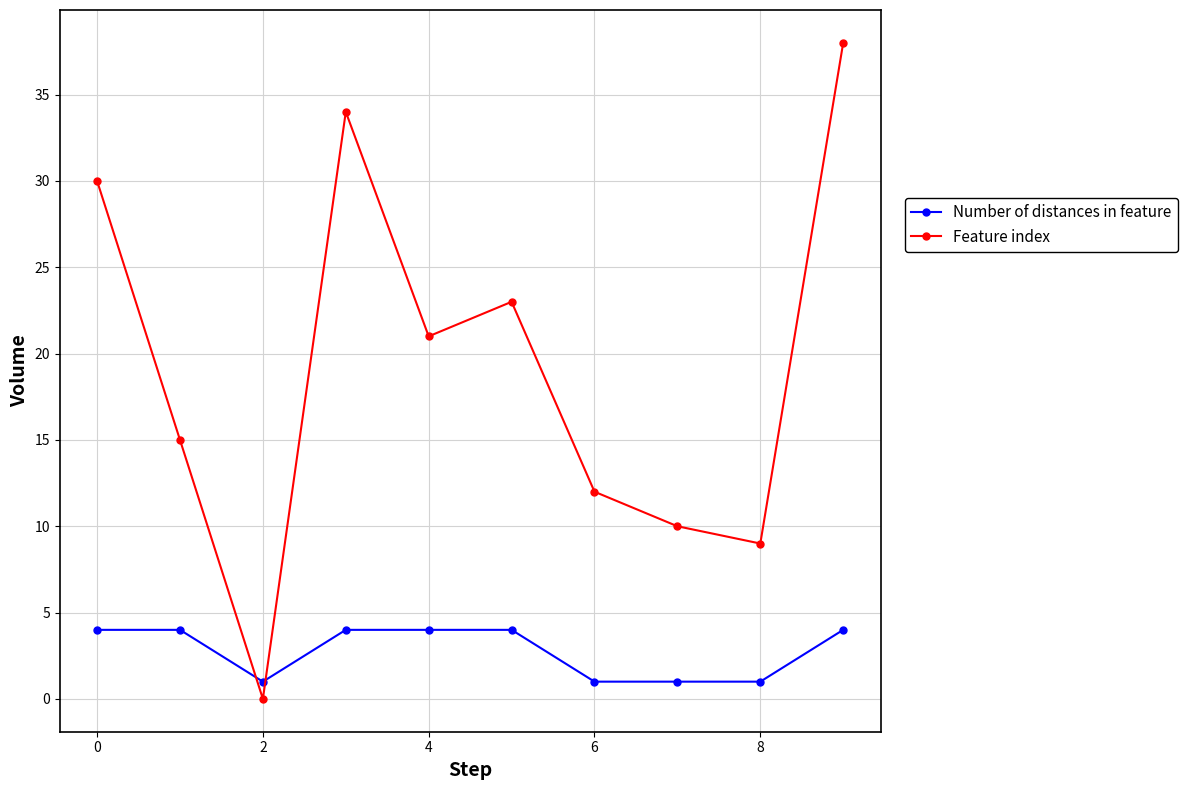

Which series has the largest range (max minus min)?

Feature index